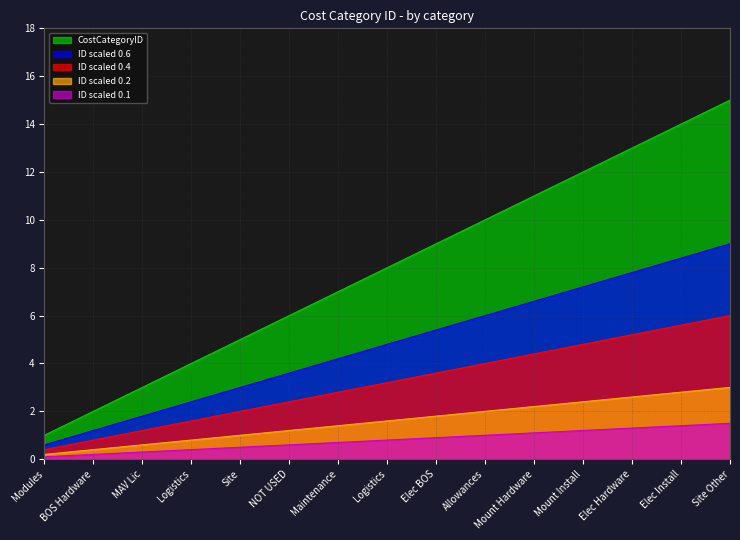

The value at Site Other is 15. True or false?

True